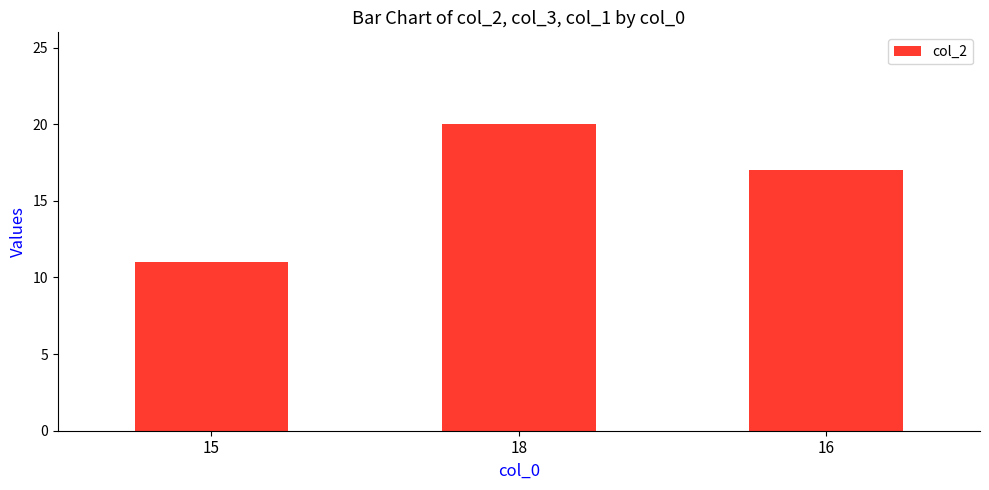

Are the bars grouped side by side (vs. stacked)?

No